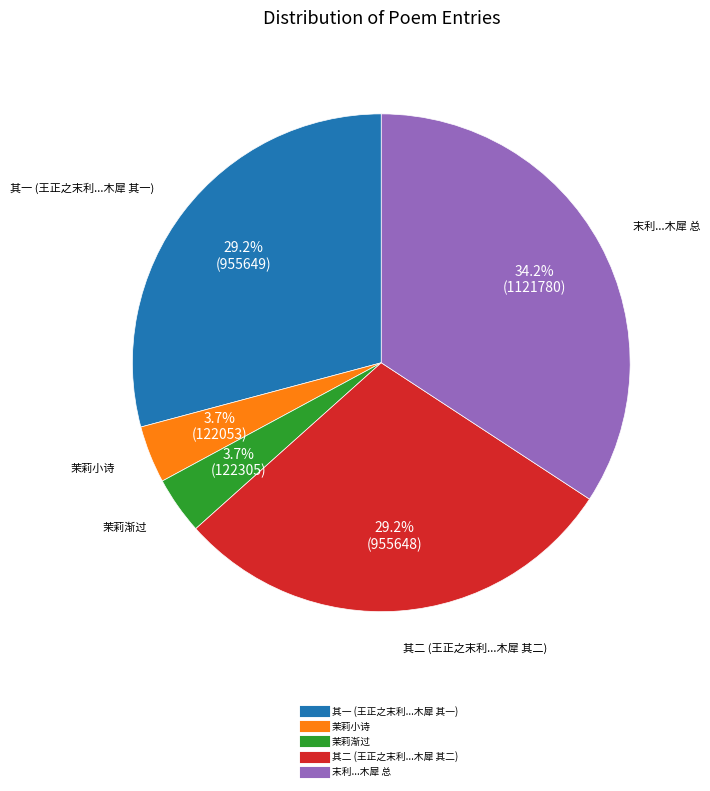

Does any single category account for the majority?

No